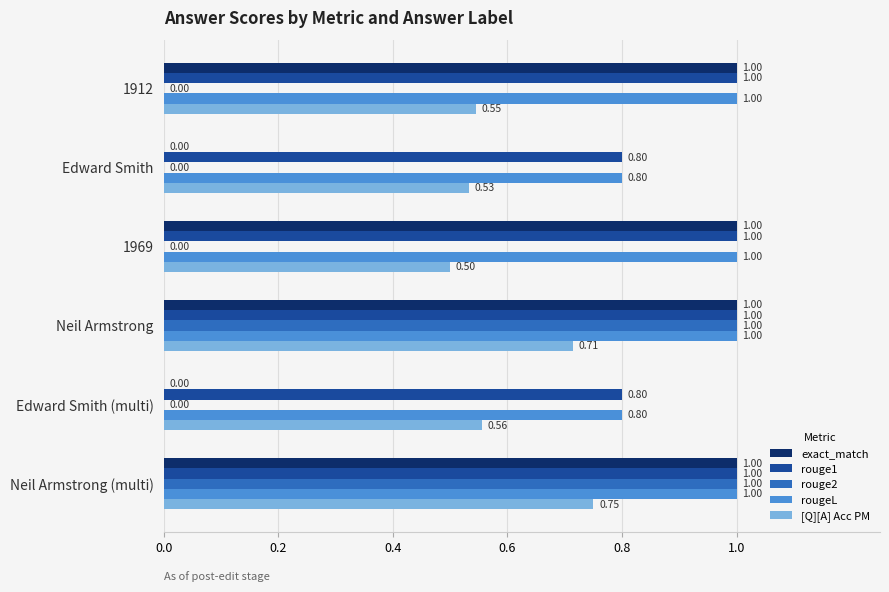

What is the sum of the rouge2 values at 1912 and Neil Armstrong (multi)?

1.0